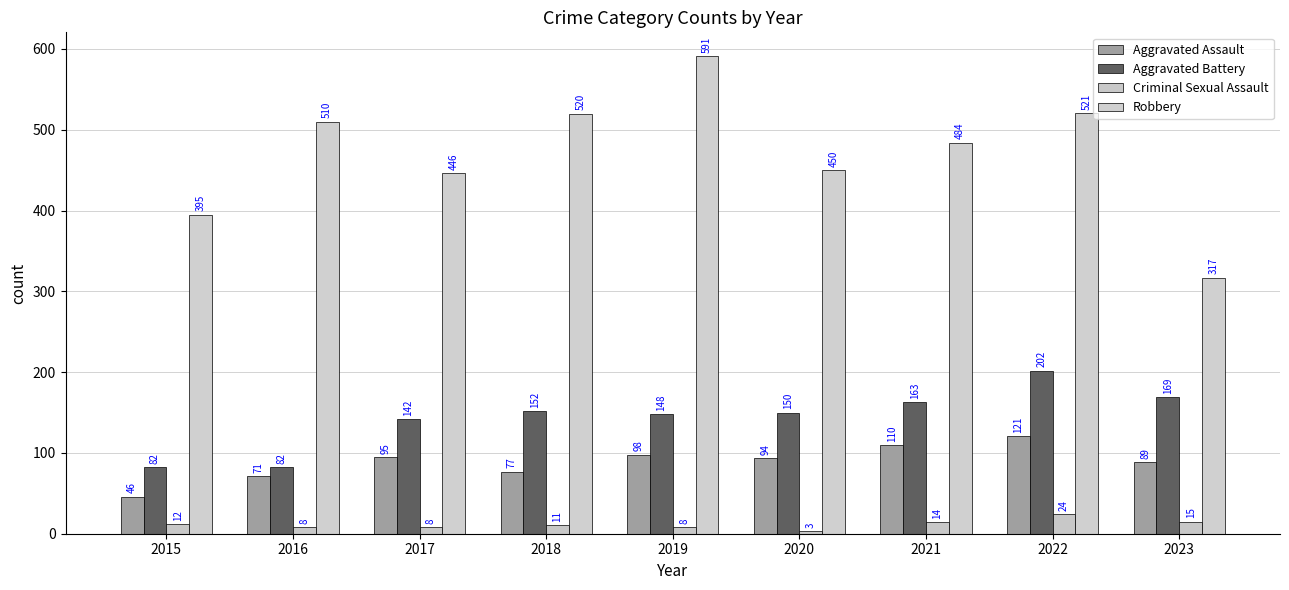

Rank the categories by Criminal Sexual Assault value from highest to lowest.

2022, 2023, 2021, 2015, 2018, 2016, 2017, 2019, 2020